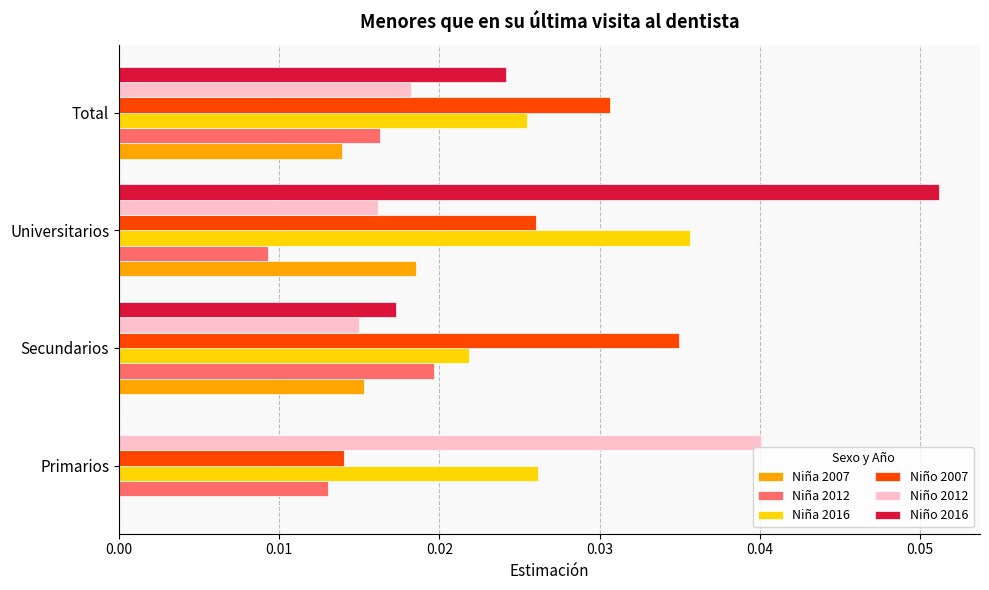

Is it true that Niño 2012 equals 0.0 at Primarios?

True